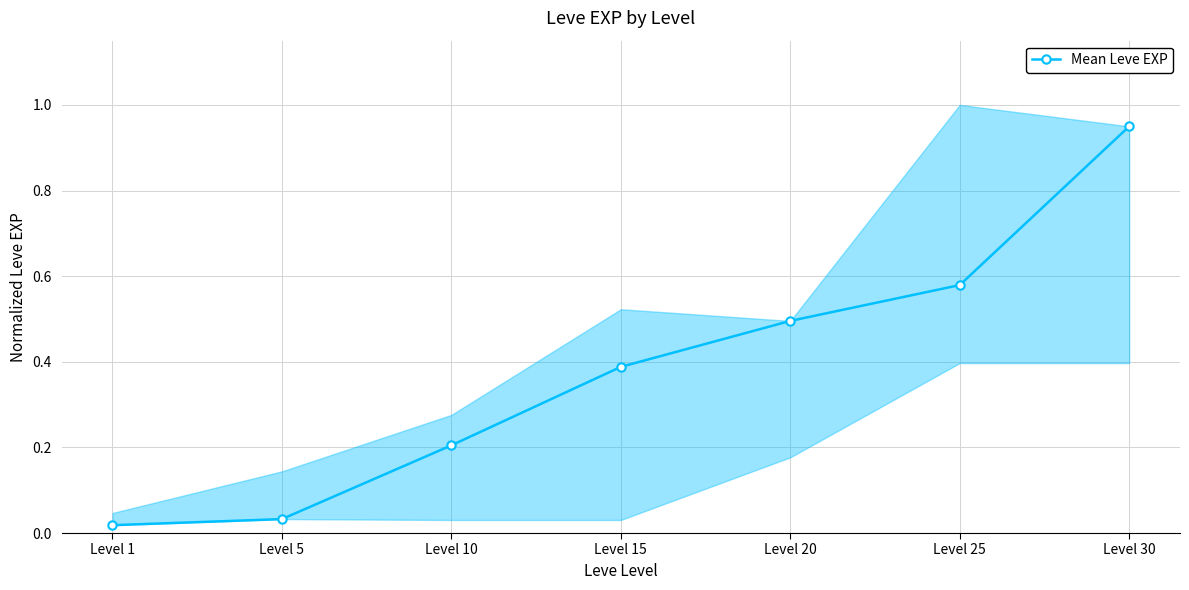

What is the sum of all values?

2.7